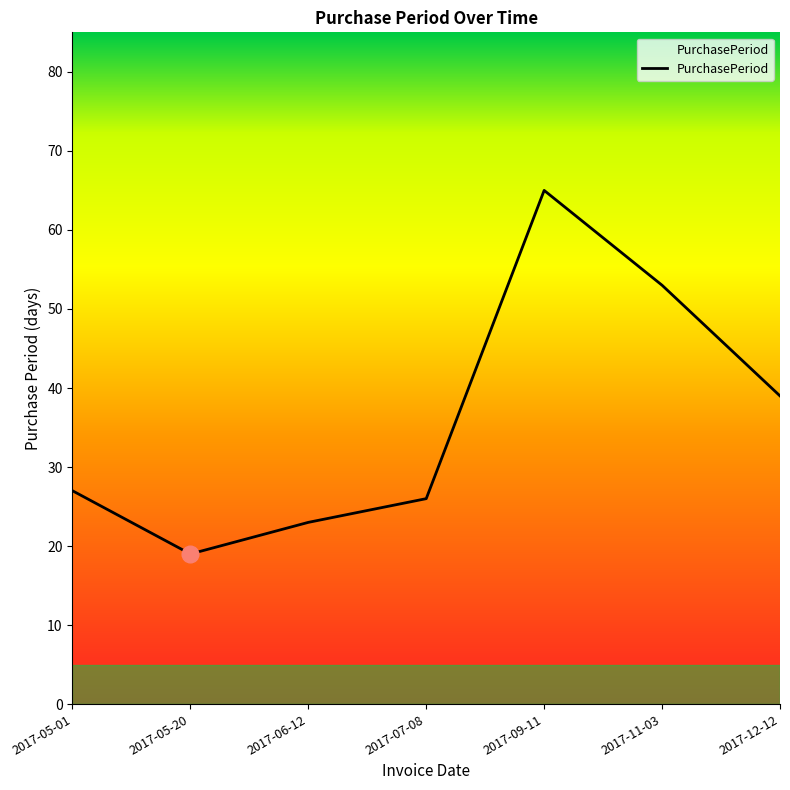

Where is the data nearest to the value 42?

2017-12-12